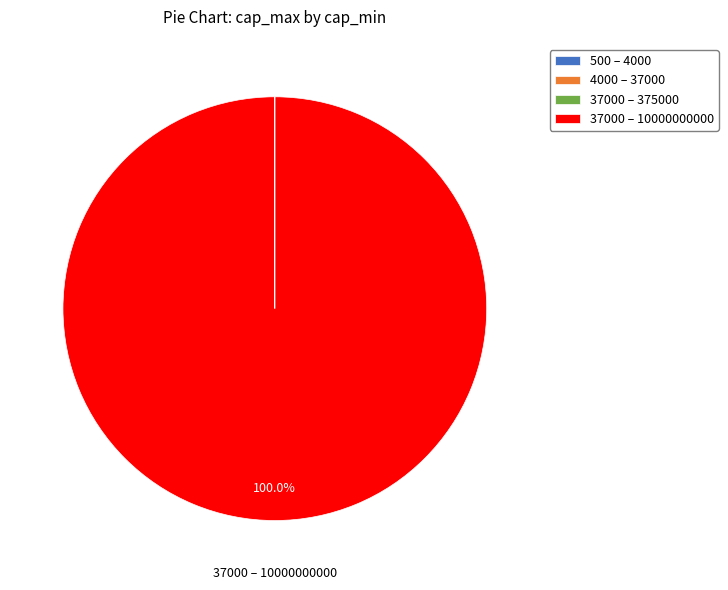

Which slice is the largest?

37000 – 10000000000